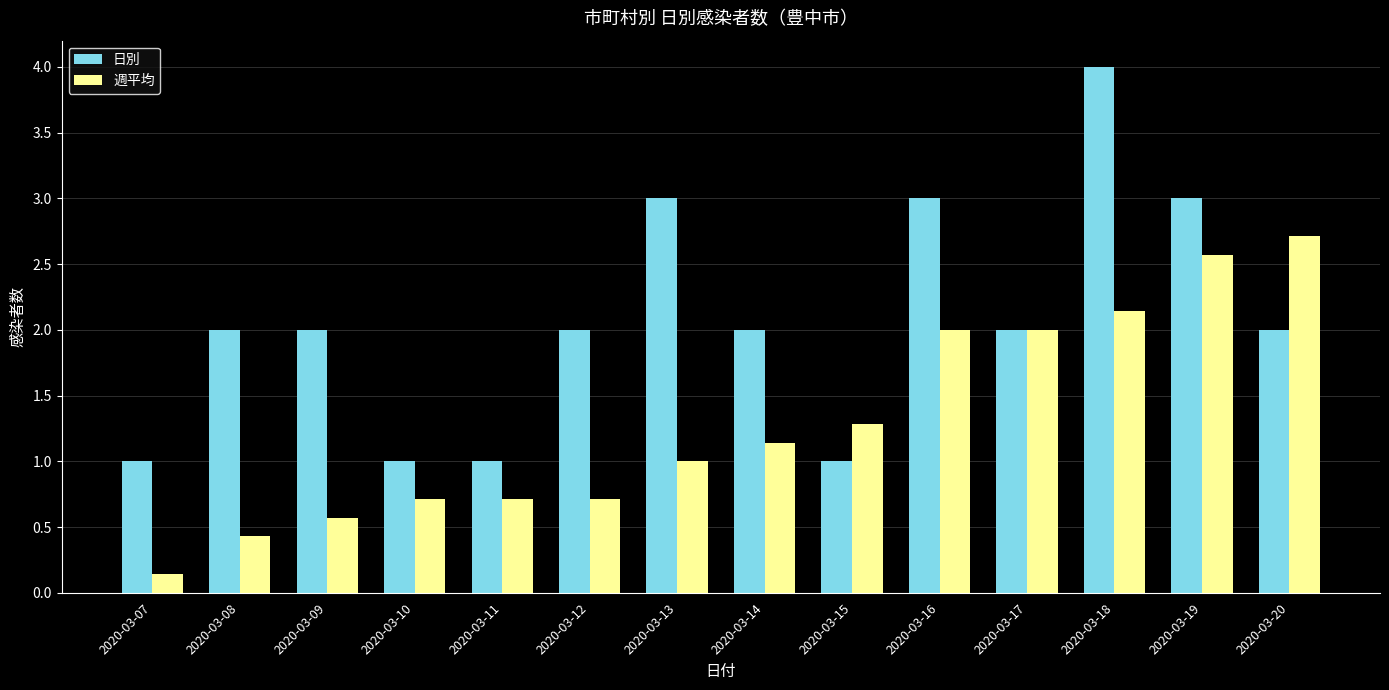

What are all the series names shown in the legend?

日別, 週平均